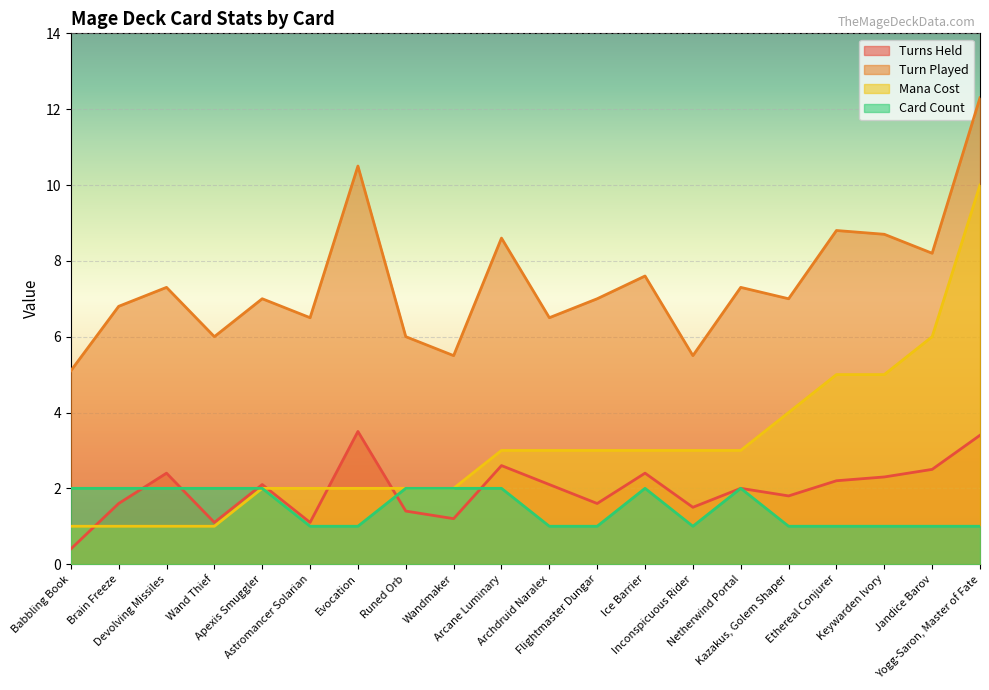

The Card Count series shows 1.6 at Flightmaster Dungar. True or false?

False